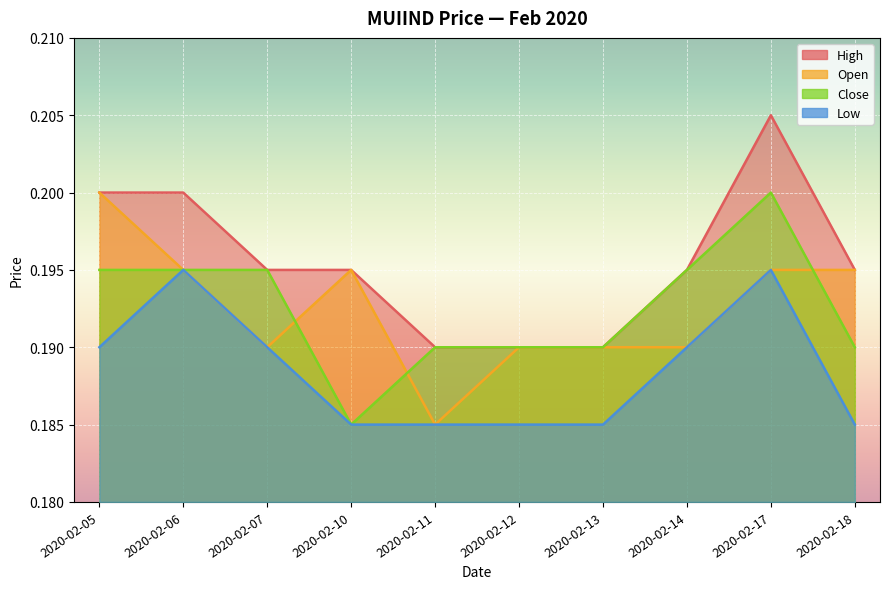

The value of high at 2020-02-17 is 0.3. True or false?

False